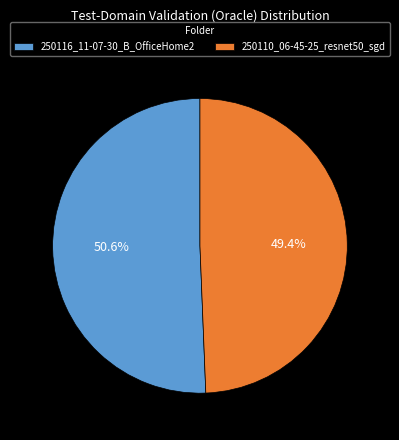

To the nearest percent, what percentage of the pie is 250116_11-07-30_B_OfficeHome2?

51%